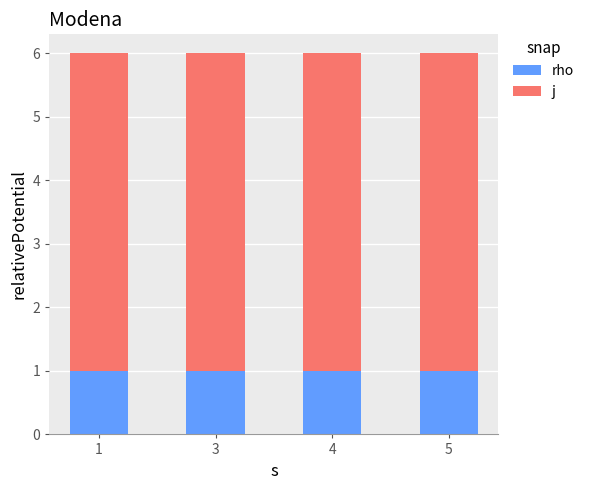

Does the chart contain any negative values?

No